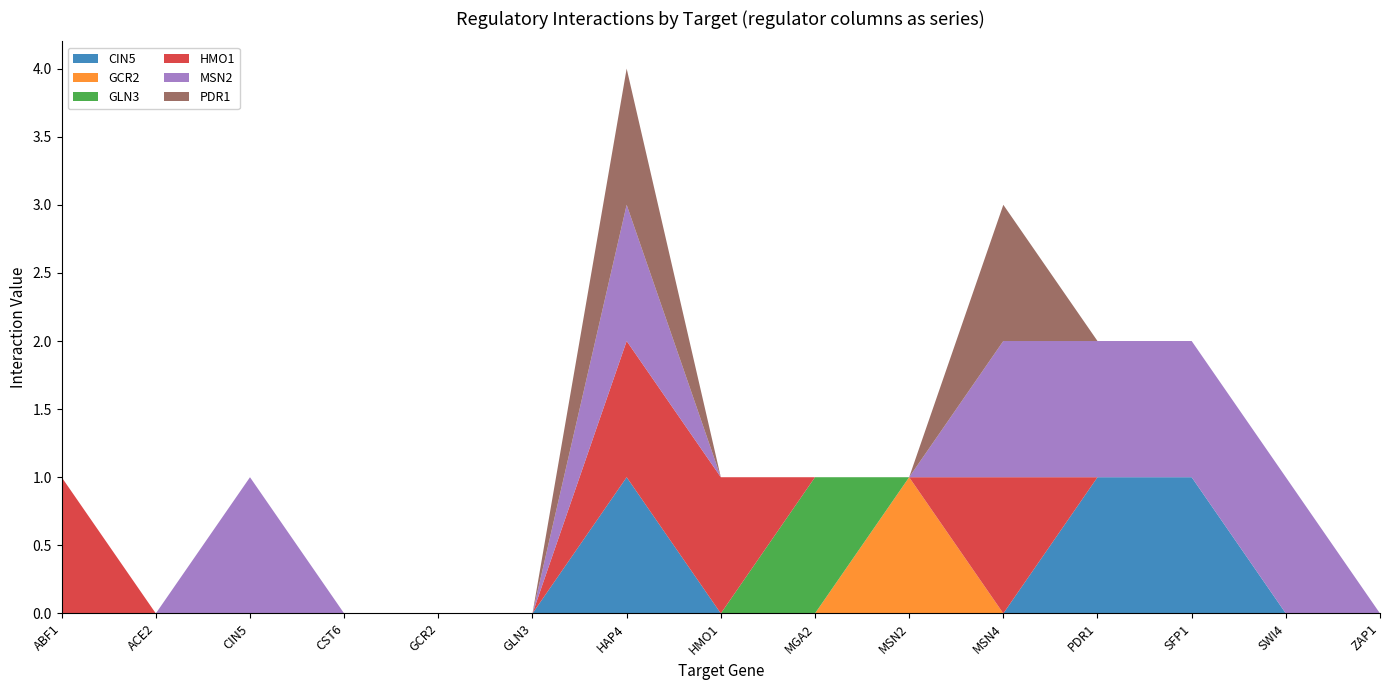

Reading left to right, transcribe all the data shown in this chart.

CIN5: 0	0	0	0	0	0	1	0	0	0	0	1	1	0	0
GCR2: 0	0	0	0	0	0	0	0	0	1	0	0	0	0	0
GLN3: 0	0	0	0	0	0	0	0	1	0	0	0	0	0	0
HMO1: 1	0	0	0	0	0	1	1	0	0	1	0	0	0	0
MSN2: 0	0	1	0	0	0	1	0	0	0	1	1	1	1	0
PDR1: 0	0	0	0	0	0	1	0	0	0	1	0	0	0	0